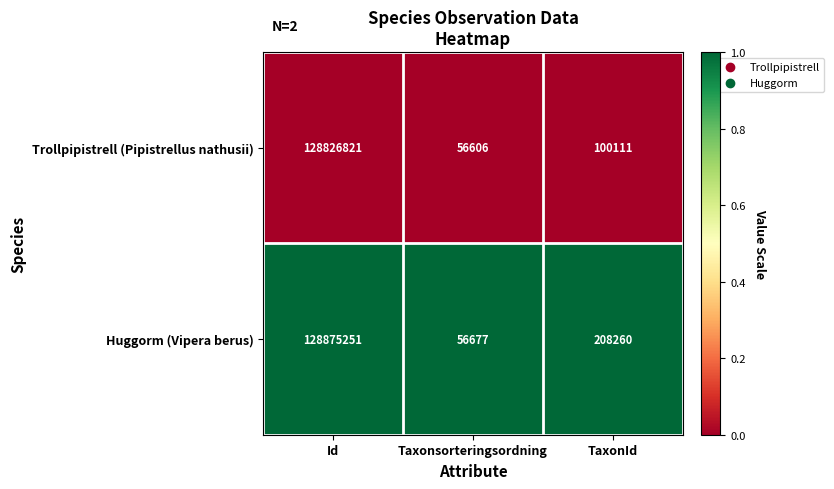

Which category has the highest value across all series?

Id